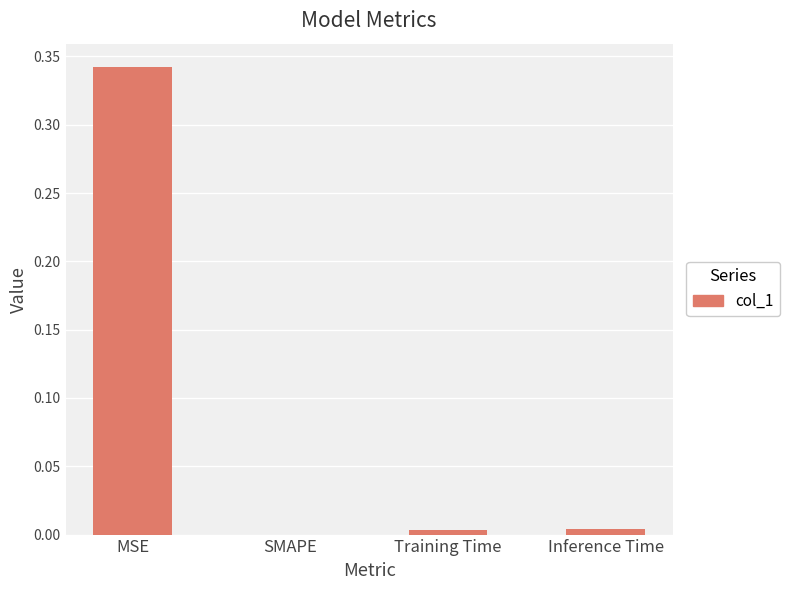

Are the bars horizontal?

No